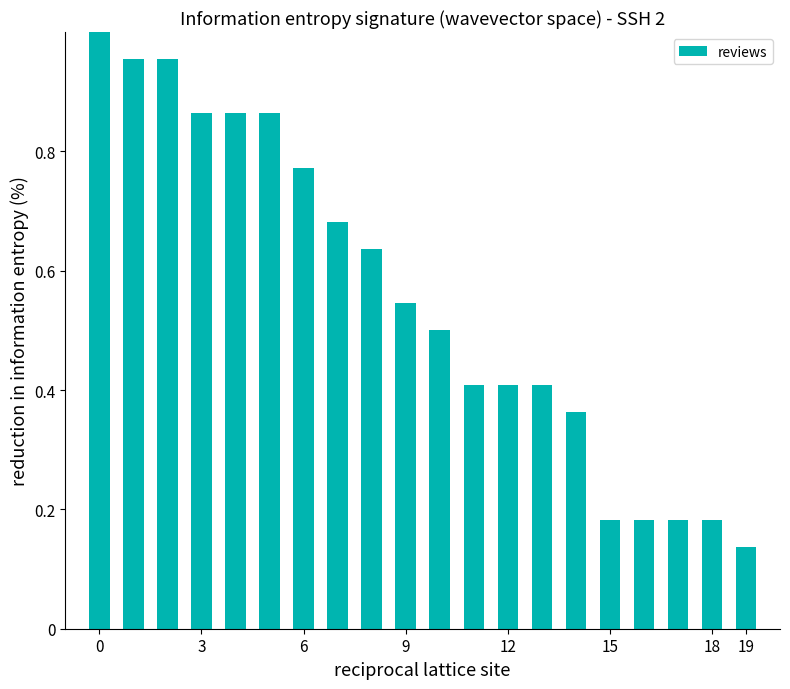

What is the sum of all values?

11.1